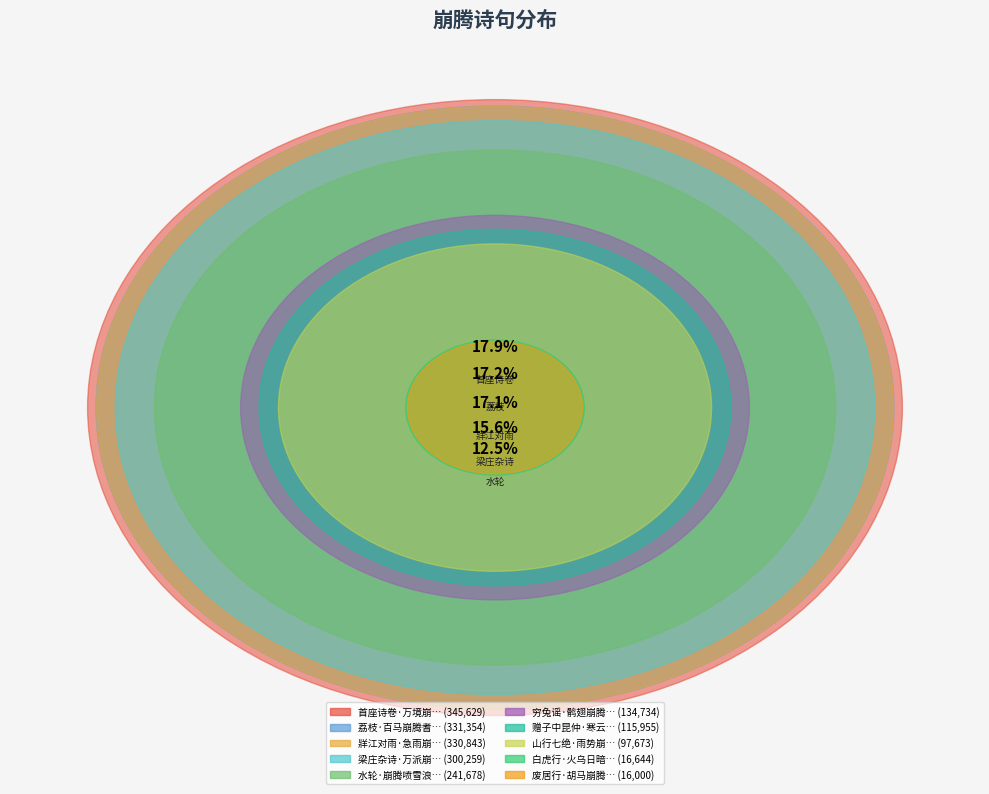

Is the sum of 赠子中昆仲·寒云崩腾不成雪 and 山行七绝·雨势崩腾略未休 greater than half?

No